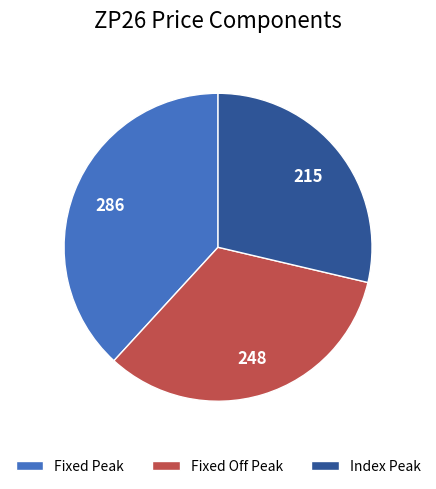

The Fixed Off Peak slice represents 33% of the pie. True or false?

True